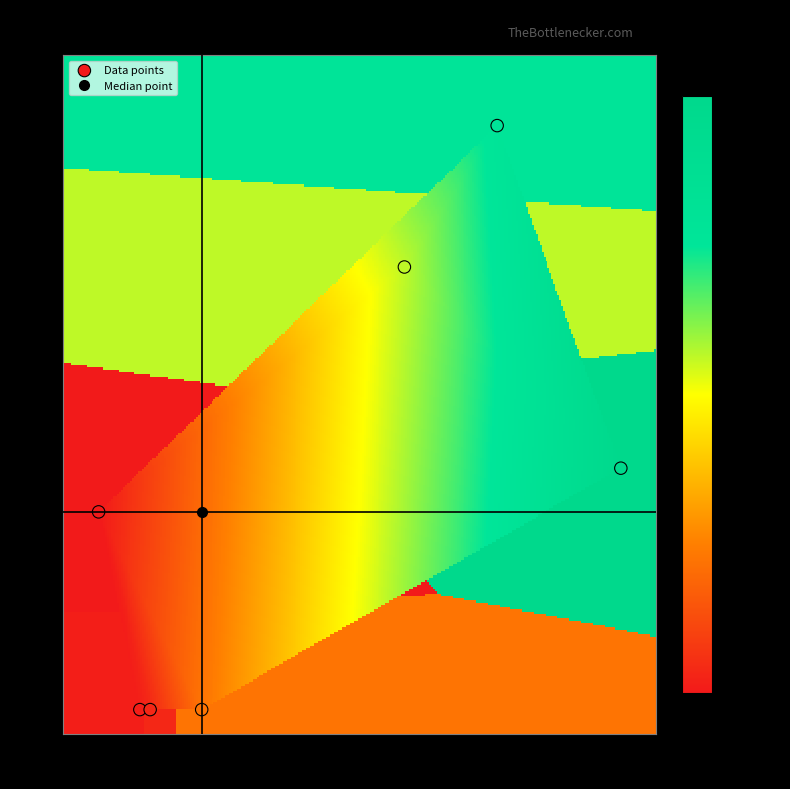

What is the average Y value?

182